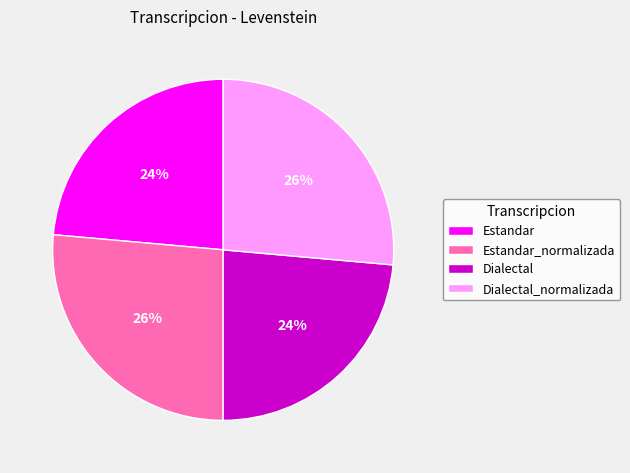

To the nearest percent, what percentage of the pie is Dialectal_normalizada?

26%